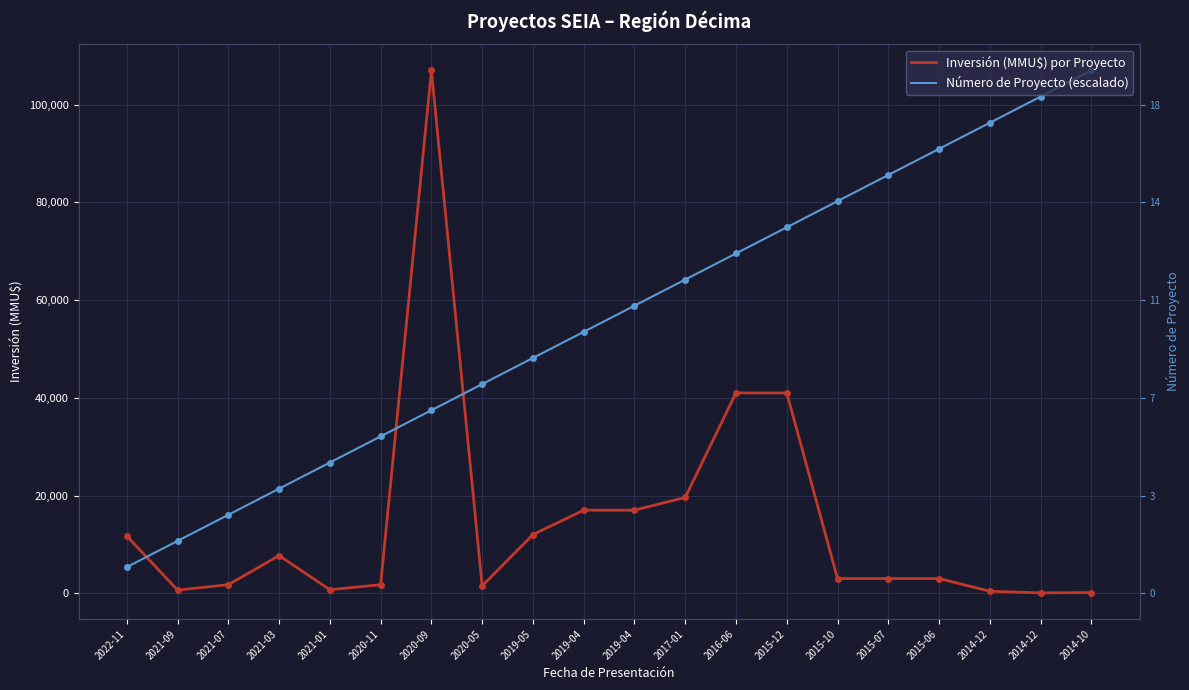

List the series in order of their peak value, highest first.

Inversión (MMU$) por Proyecto, Número de Proyecto (escalado)